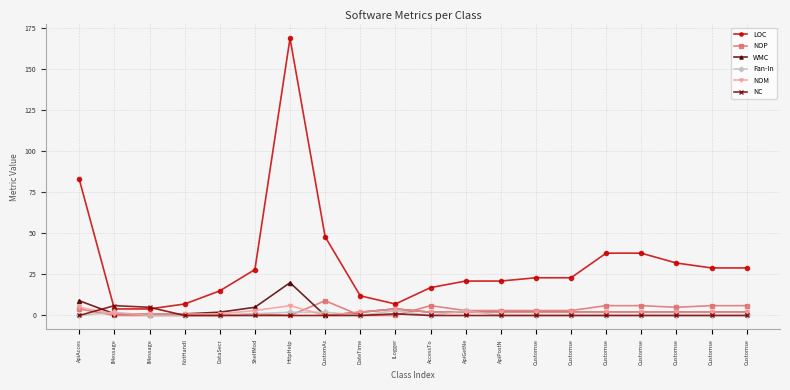

At DataSecr, list the series in order from largest to smallest.

LOC, WMC, NOM, NOP, Fan-In, NC